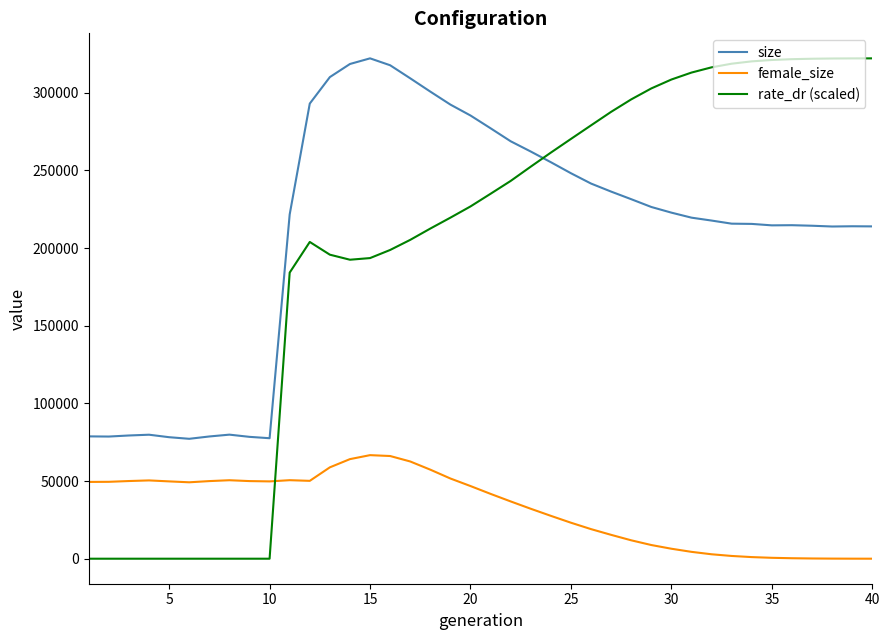

True or false: size and rate_dr (scaled) cross at least once.

True